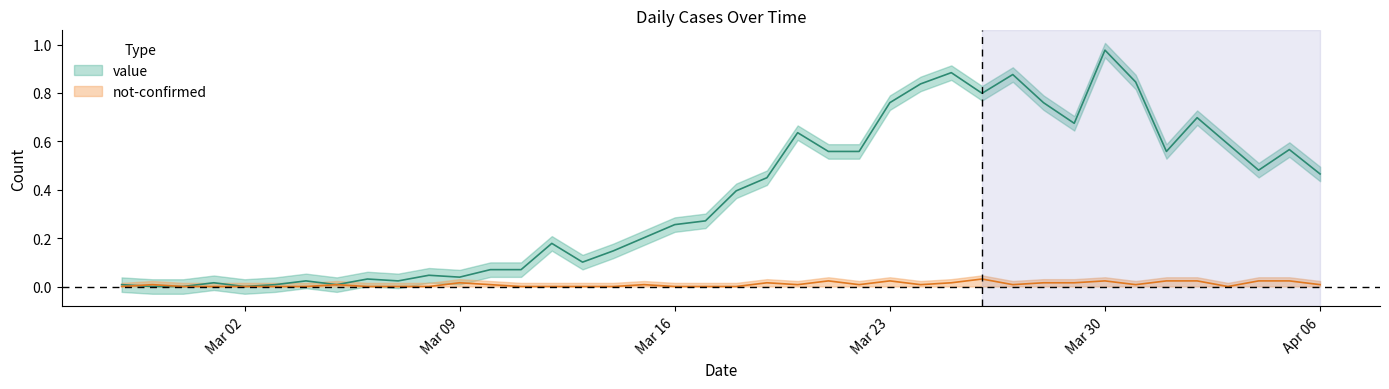

Between 2020-03-08 and 2020-03-03, which is larger?

2020-03-08